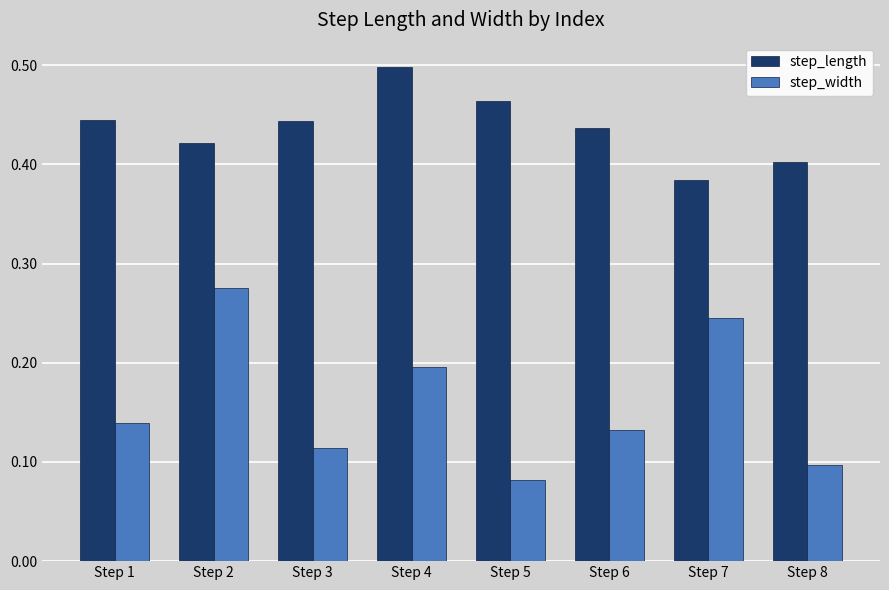

Which series has the widest spread of values?

step_width